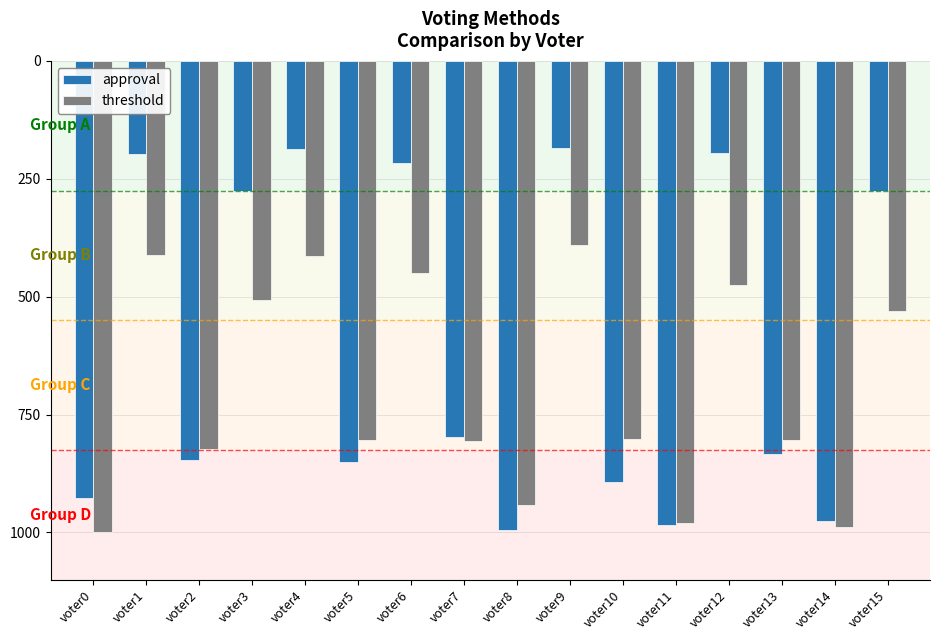

What are all the series names shown in the legend?

approval, threshold